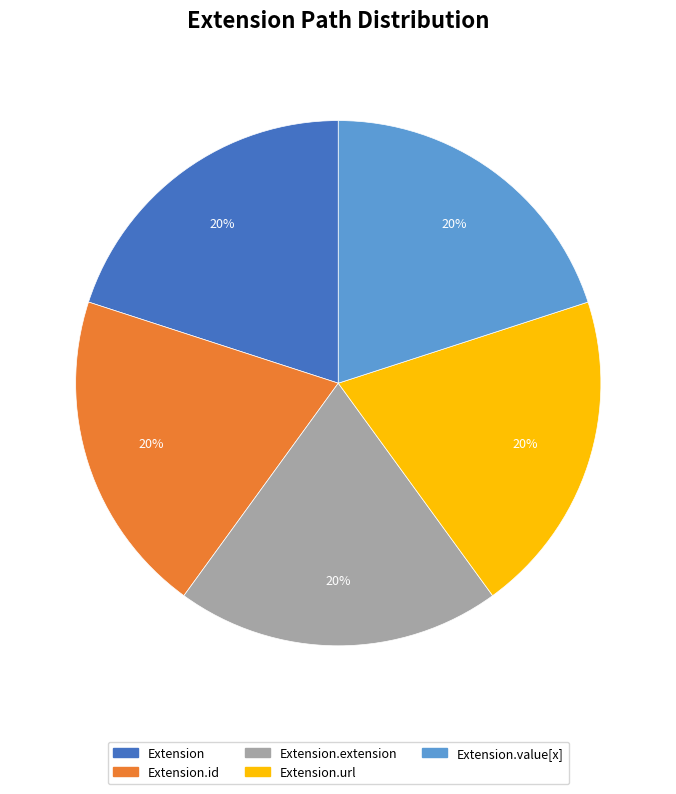

To the nearest percent, what is the average slice percentage?

20%